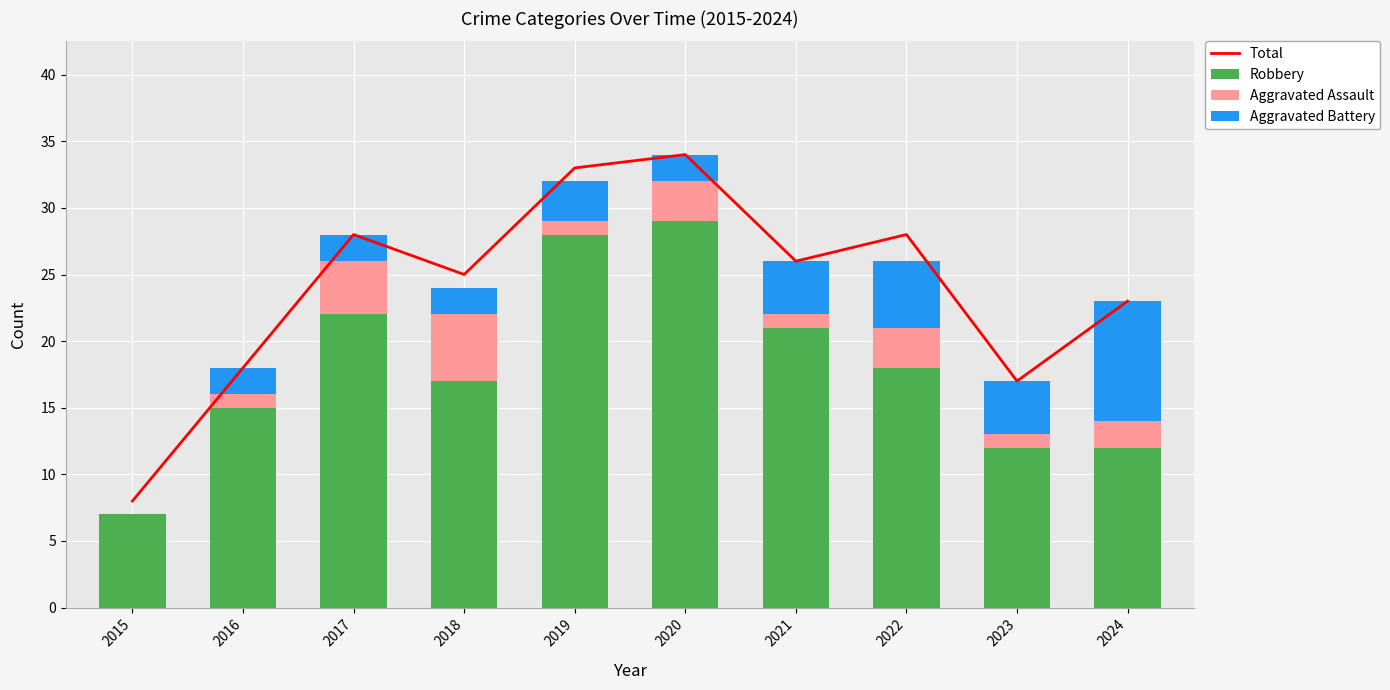

Which series has the largest total across all categories?

Total